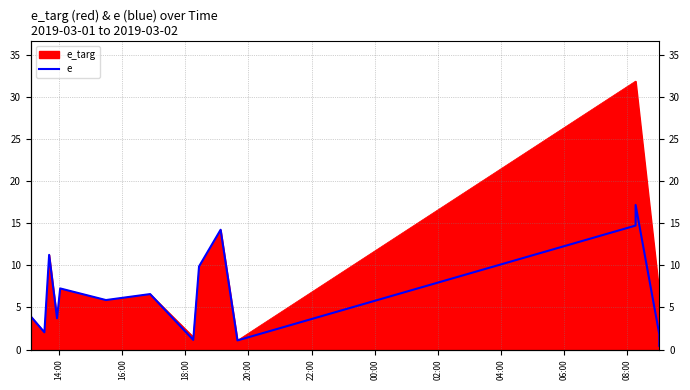

How many lines are shown in the chart?

1